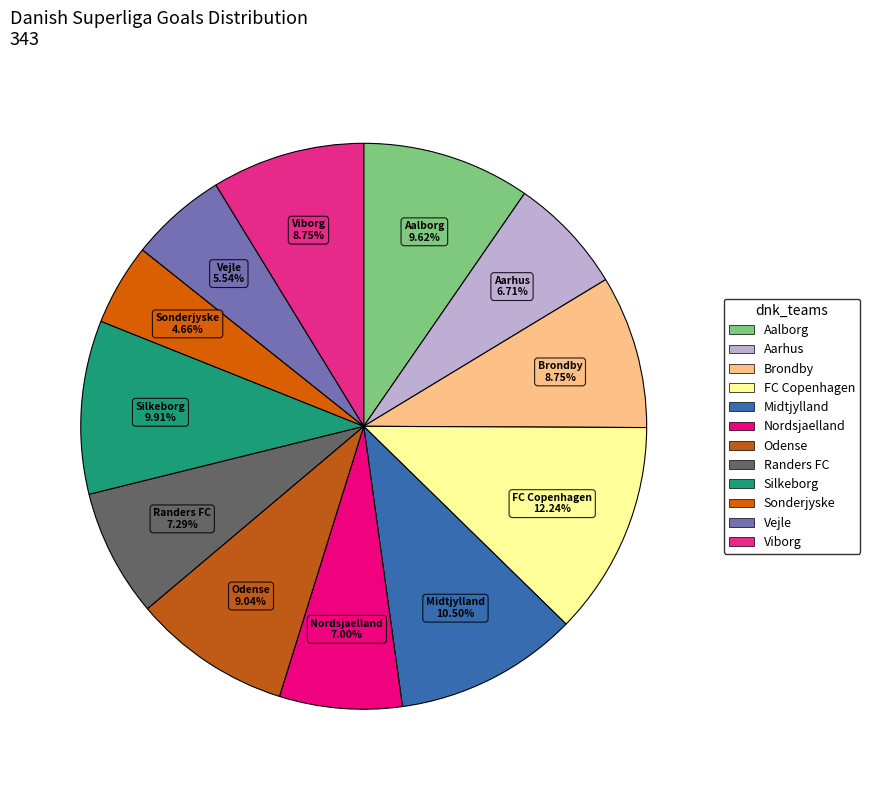

Approximately how many times larger is the value at Aalborg compared to Odense?

1.1